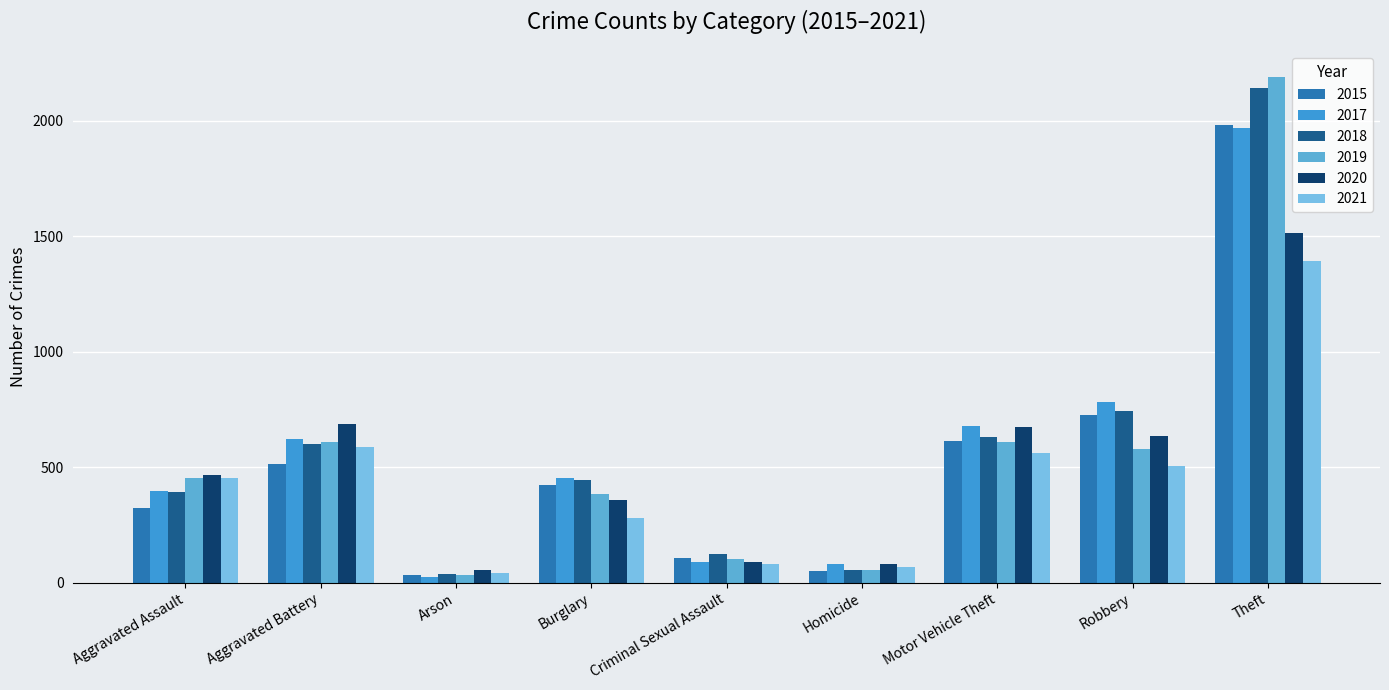

What is the label of the 3rd bar from the right?

Motor Vehicle Theft